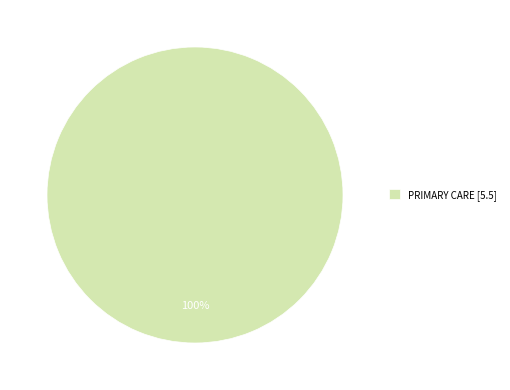

Rank the categories by value from highest to lowest.

PRIMARY CARE [5.5]